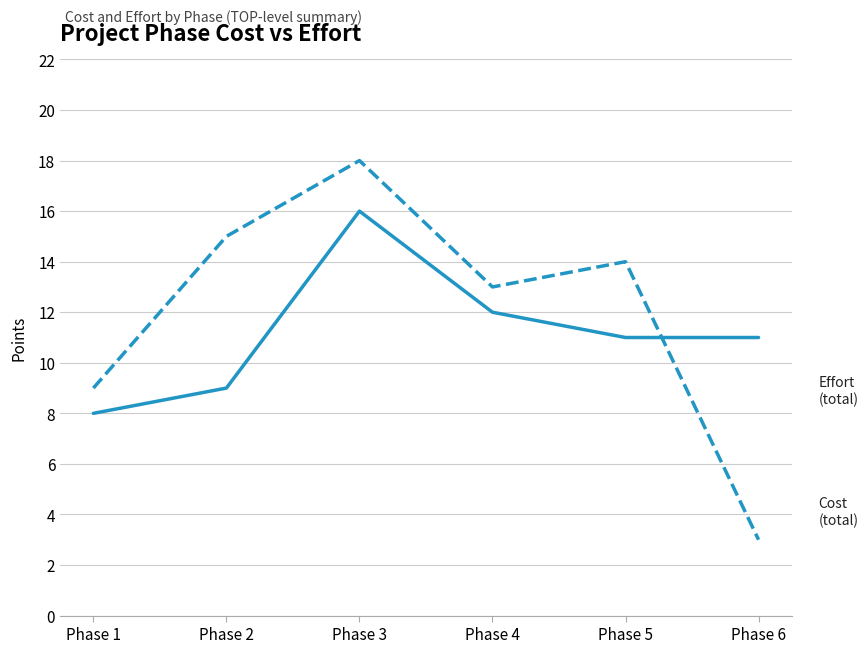

What is the minimum value shown in the chart?

3